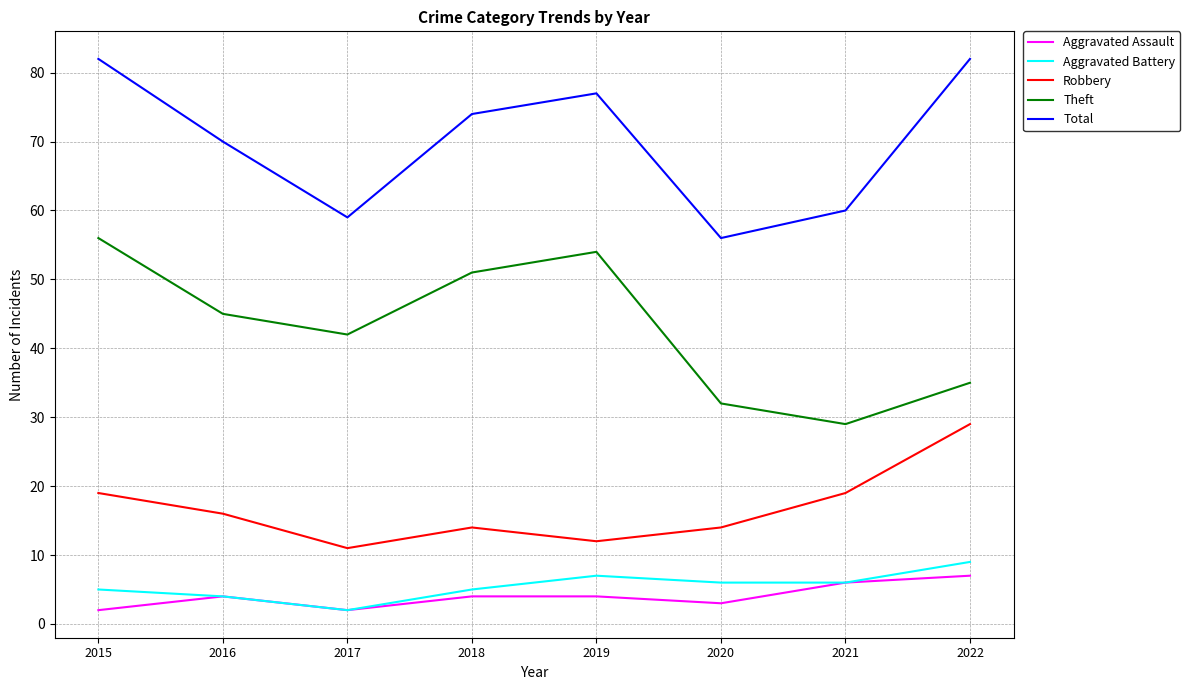

True or false: Total has a value of 32 at 2016.

False